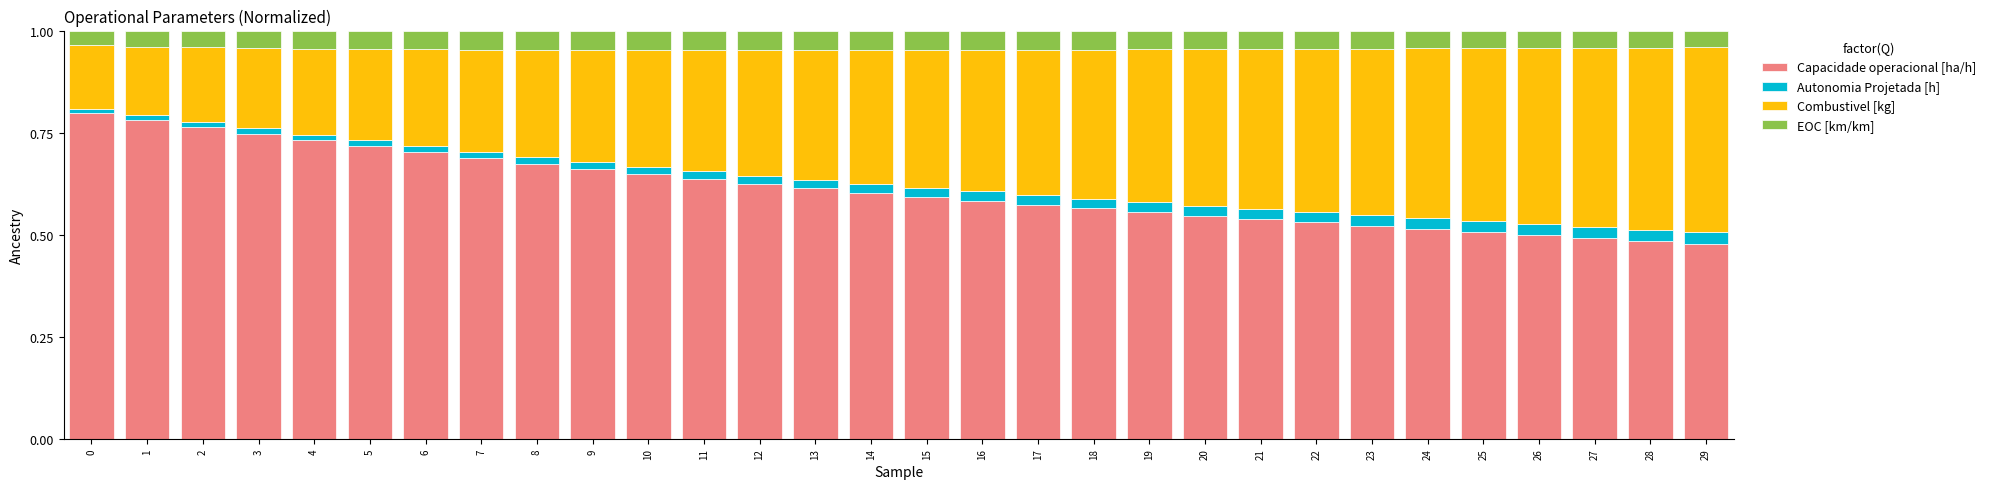

What is the sum of the Capacidade operacional [ha/h] values at 7 and 0?

1.5